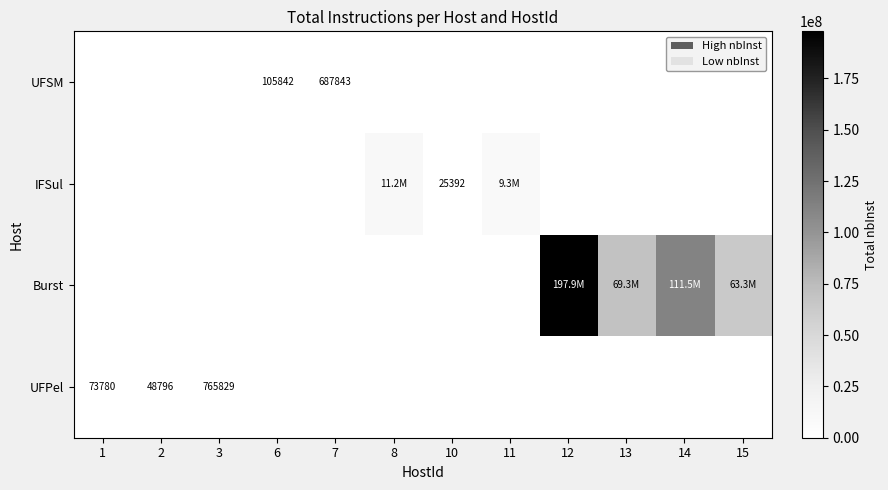

At which label is UFSM closest to 343921?

6